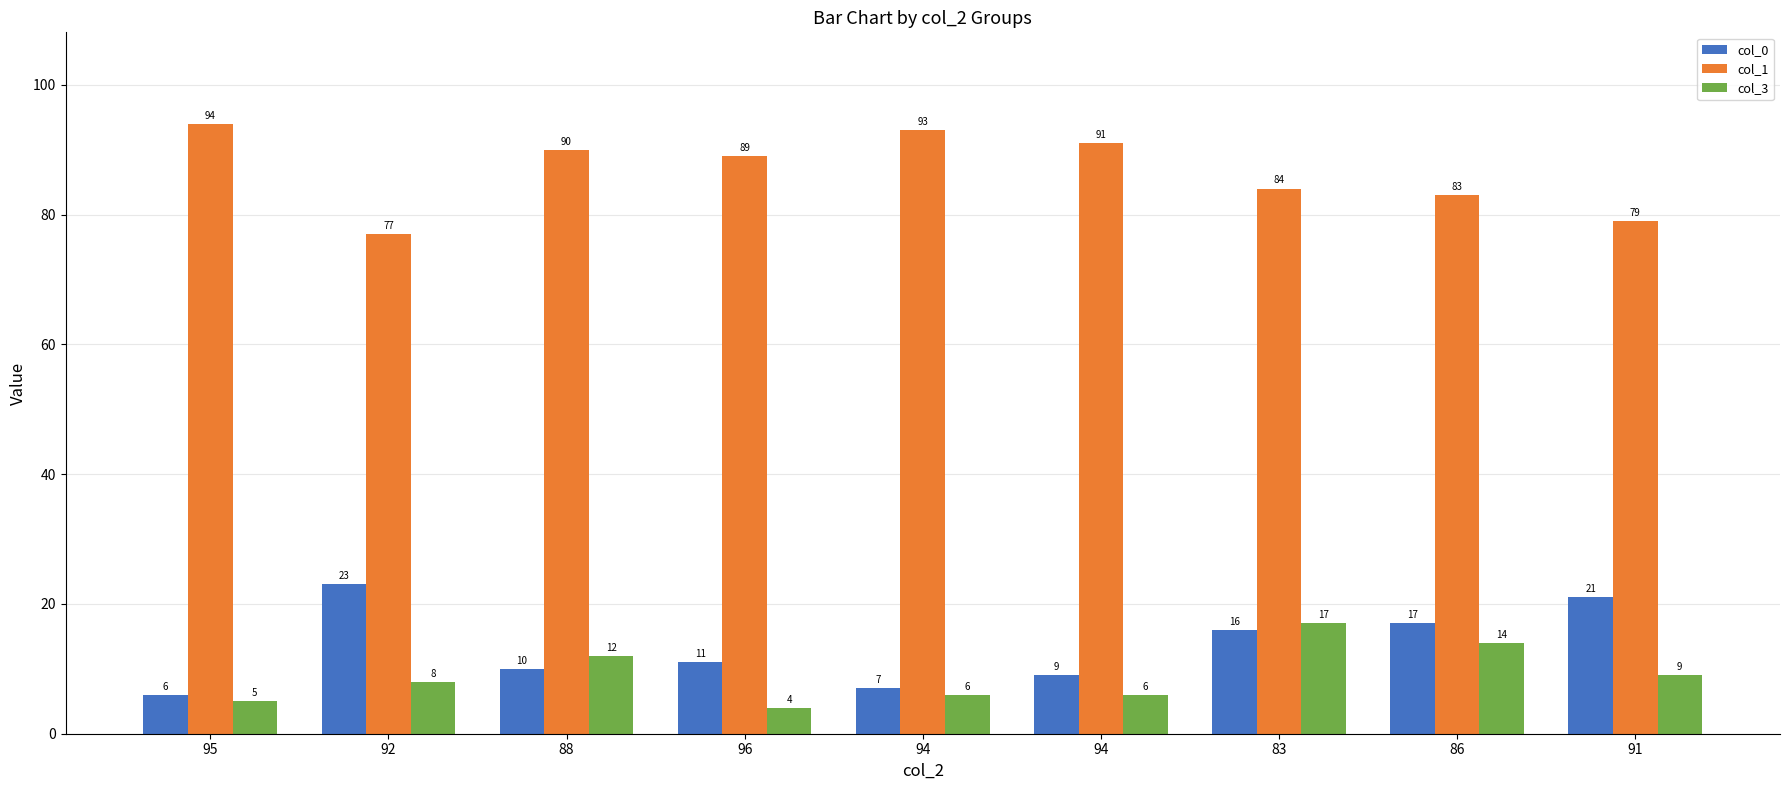

How many bars are there in each group?

3